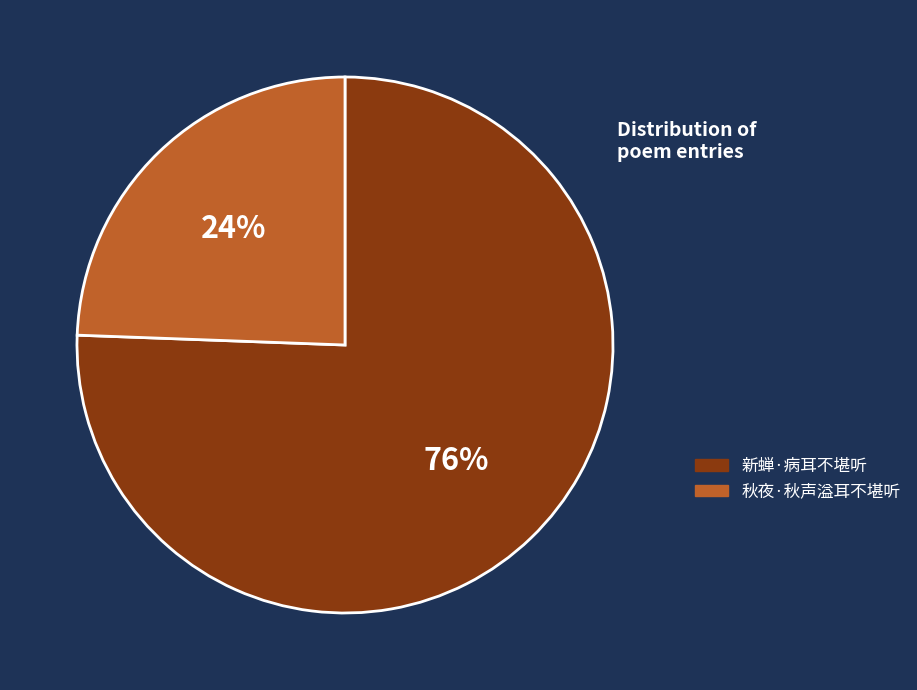

Does any single category account for the majority?

Yes